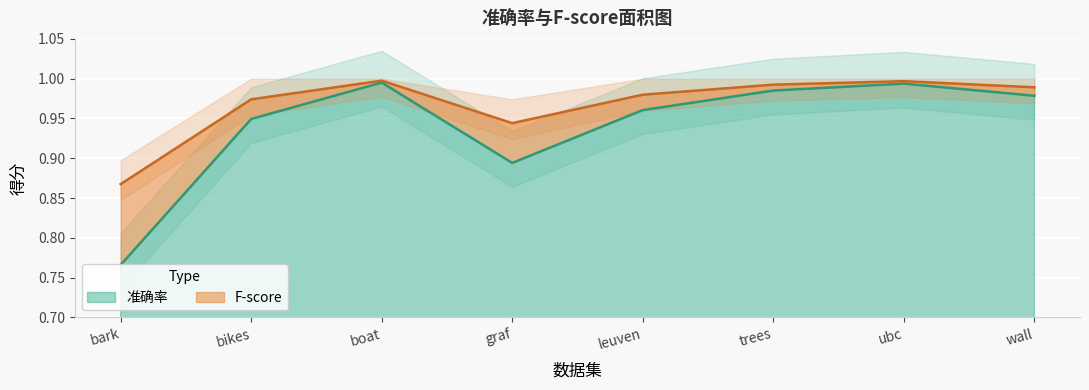

At which category is the sum across all series the highest?

boat